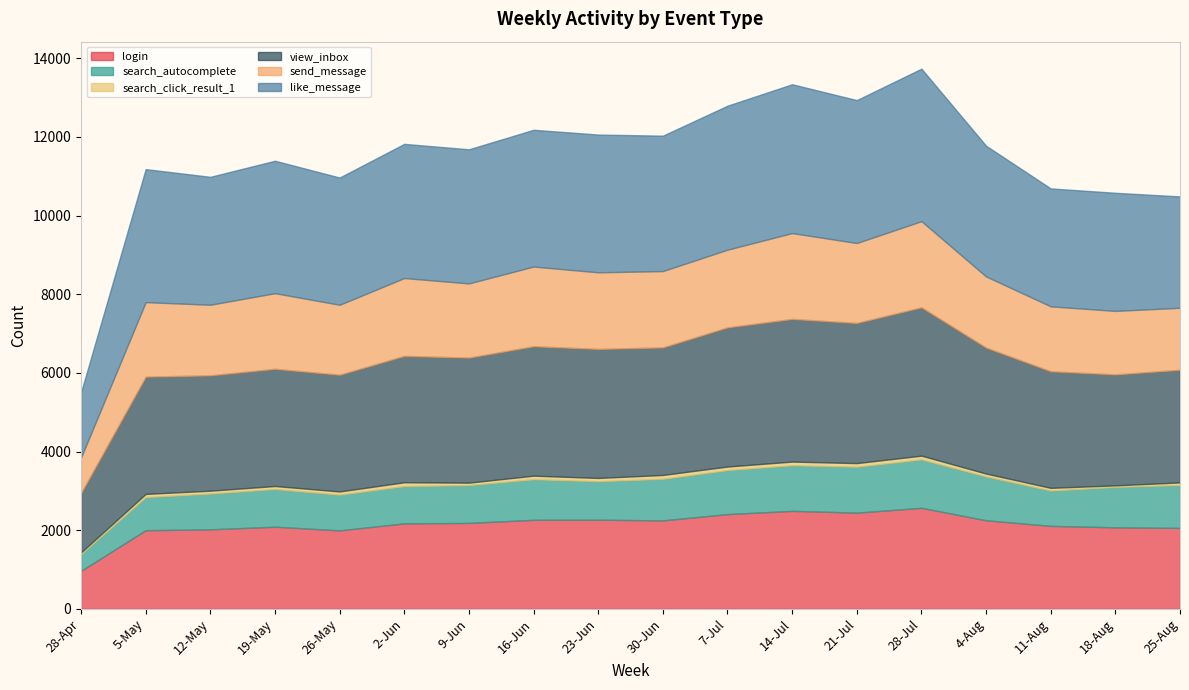

How many interior local peaks does the send_message series have?

6